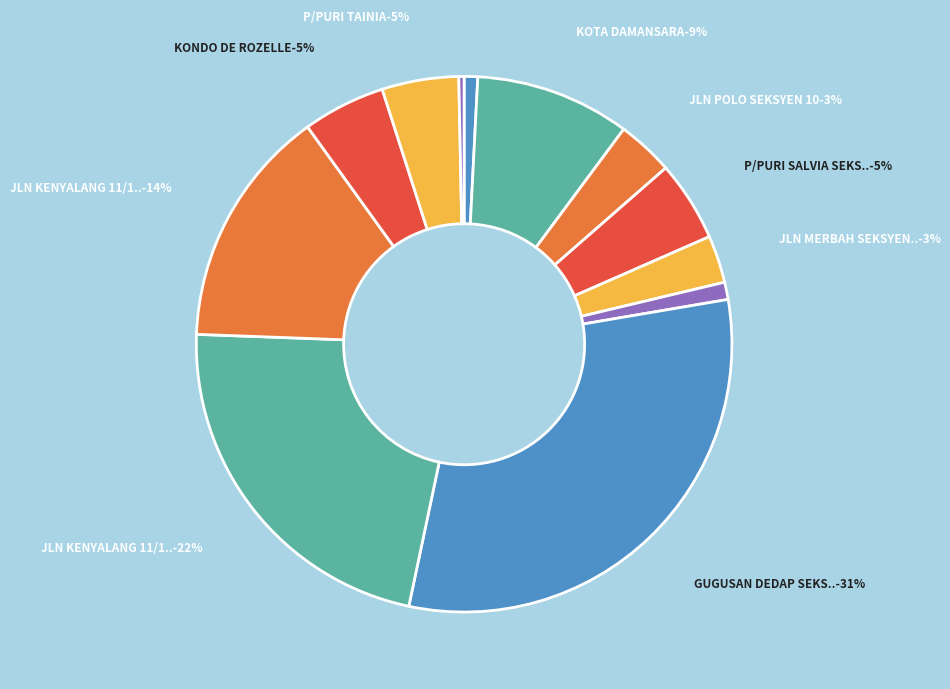

How many segments does this pie chart have?

12